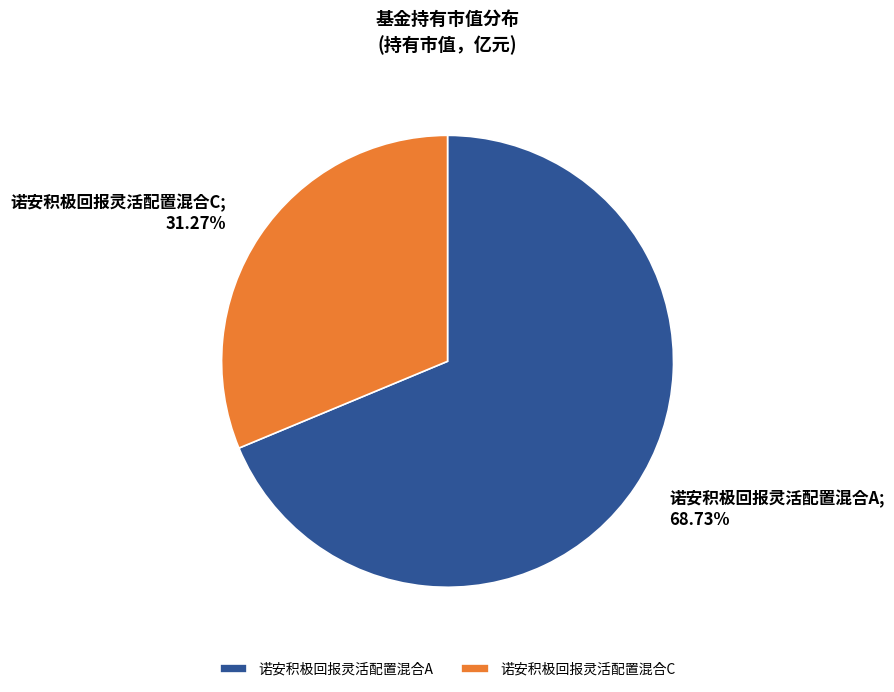

To the nearest percent, what percentage of the pie is 诺安积极回报灵活配置混合A?

69%